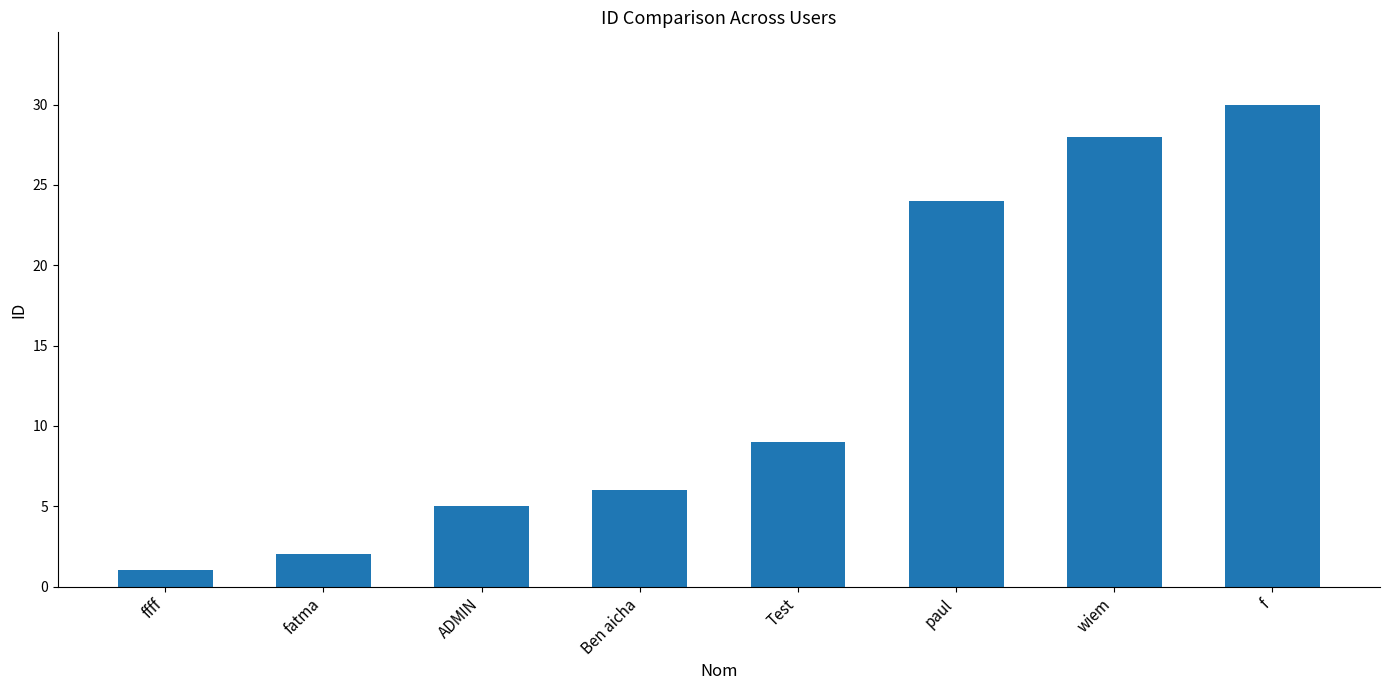

What is the value of the 7th bar from the left?

28